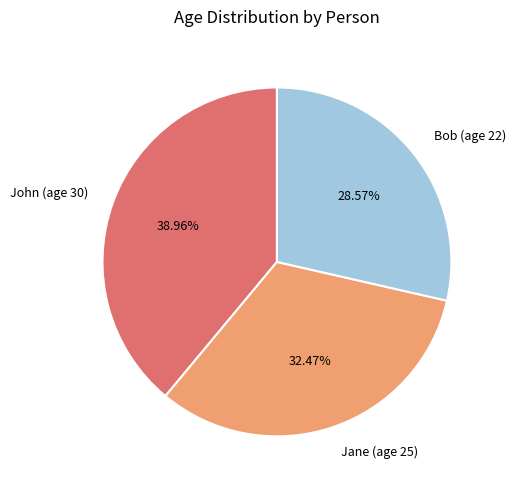

Which category has the smallest portion of the pie?

Bob (age 22)